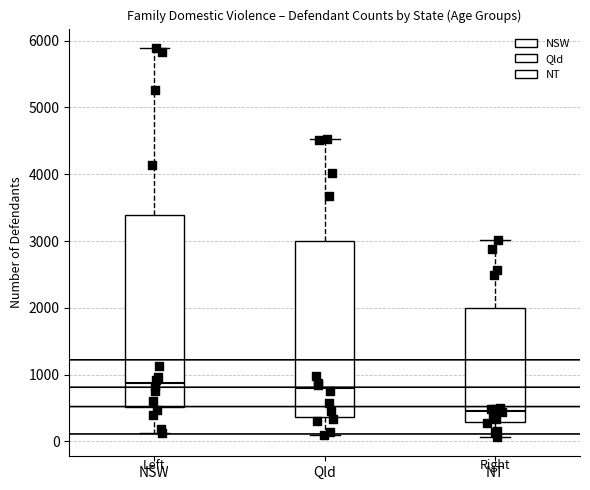

Reading left to right, read every box against the y-axis: the position of its median line, the range the box covers, and the ends of its whiskers. The values are not printed on the chart, so give them approximately, as read against the axis.

NSW: median 900, box 500 to 3400, whiskers 100 to 5900
Qld: median 800, box 400 to 3000, whiskers 100 to 4500
NT: median 500, box 300 to 2000, whiskers 100 to 3000